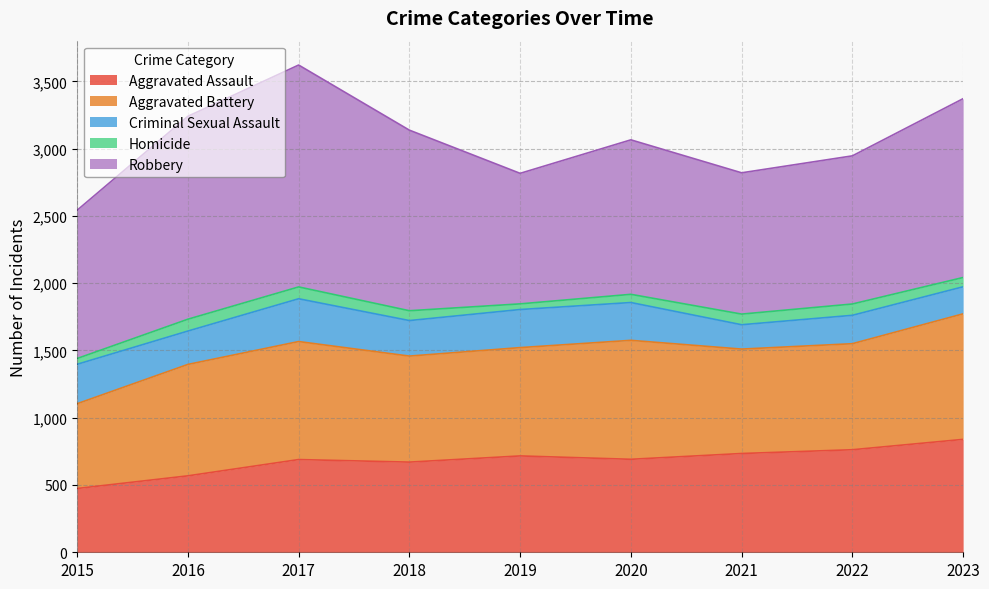

The value of Homicide at 2019 is 42. True or false?

True